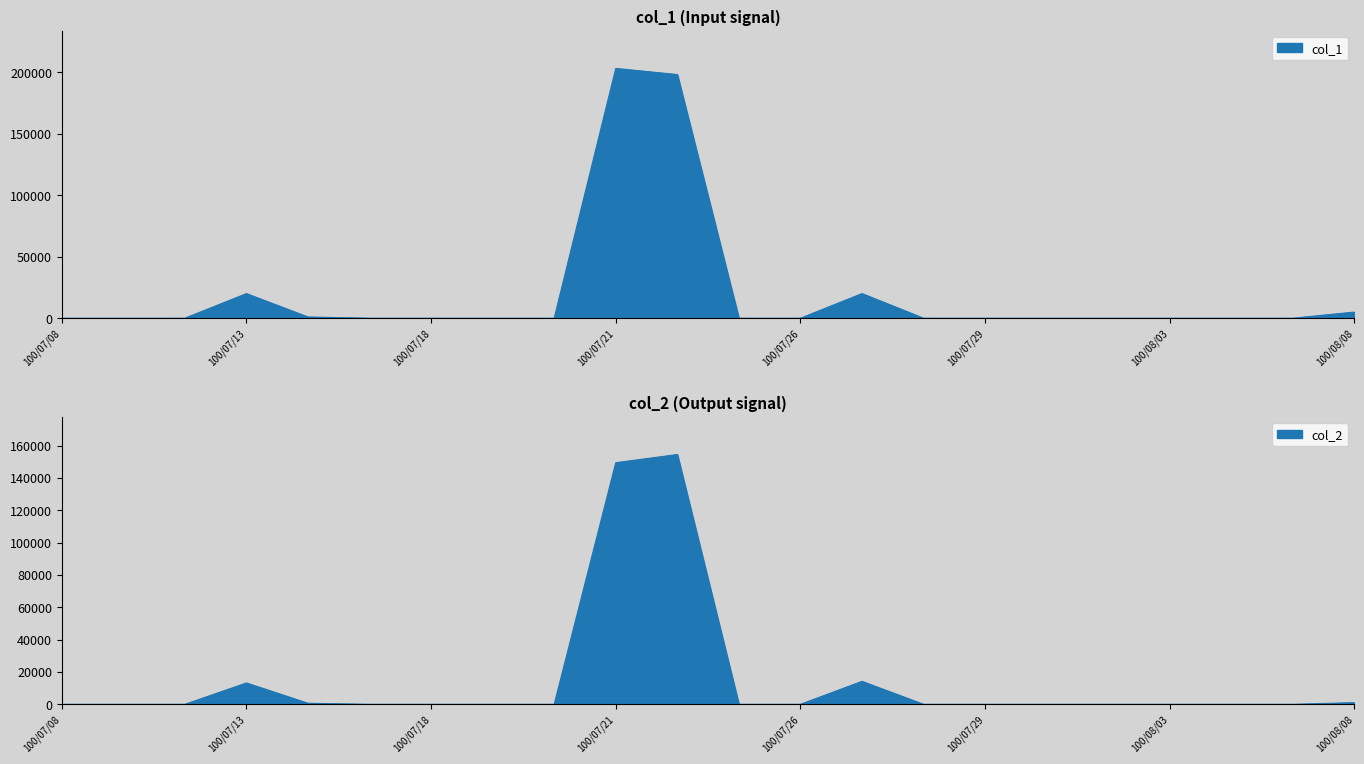

True or false: col_1 and col_2 intersect in this chart.

False